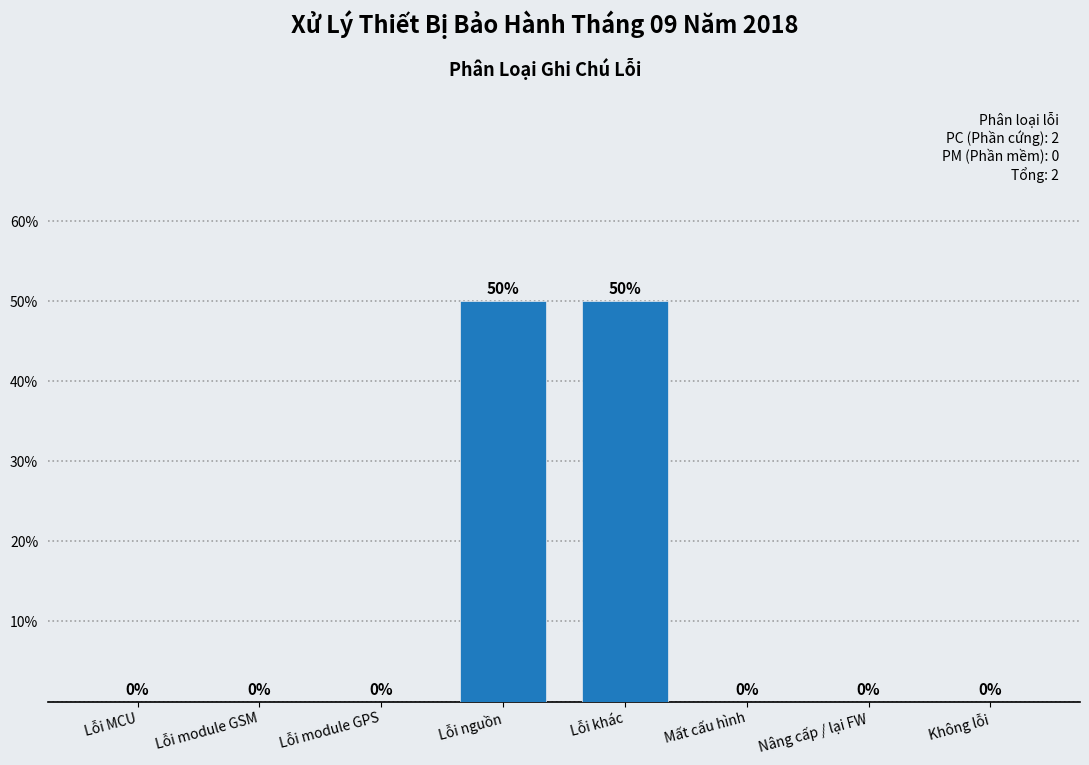

Reading left to right, list all the values displayed in this chart.

Lỗi MCU=0	Lỗi module GSM=0	Lỗi module GPS=0	Lỗi nguồn=50	Lỗi khác=50	Mất cấu hình=0	Nâng cấp / lại FW=0	Không lỗi=0